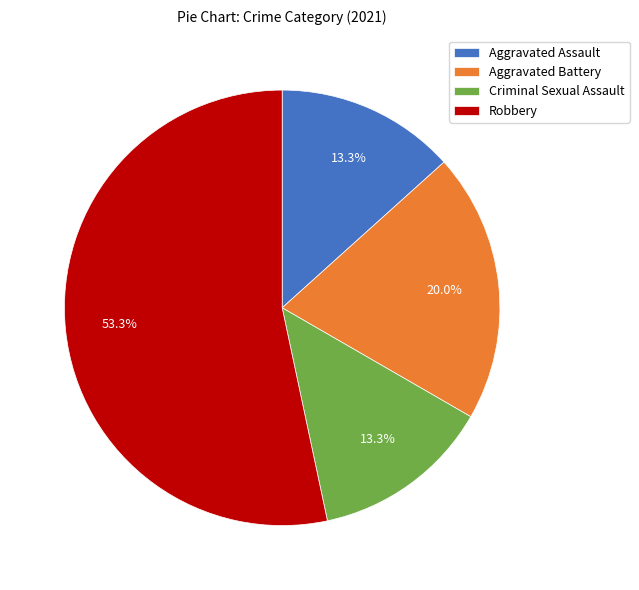

To the nearest percent, what is the combined percentage of Criminal Sexual Assault and Aggravated Battery?

33%